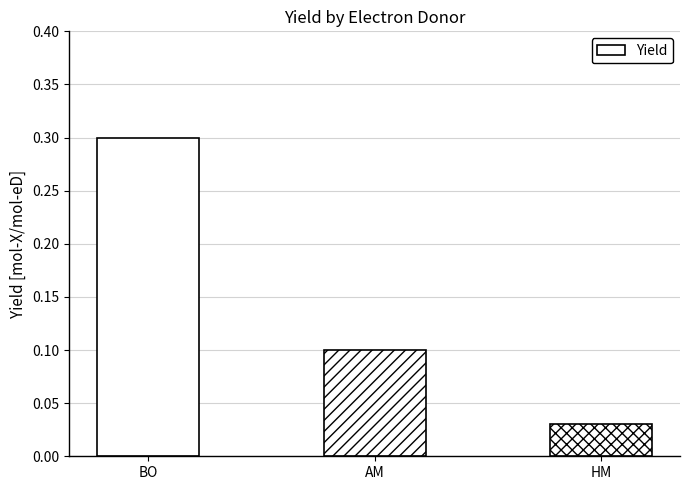

What position from the left is BO?

1